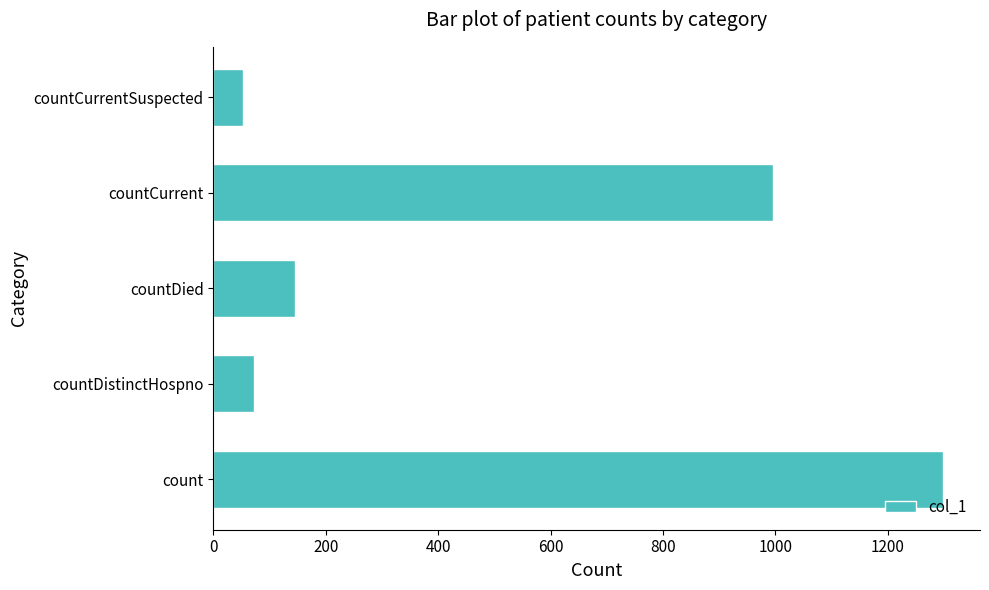

How many data points are less than 146?

2